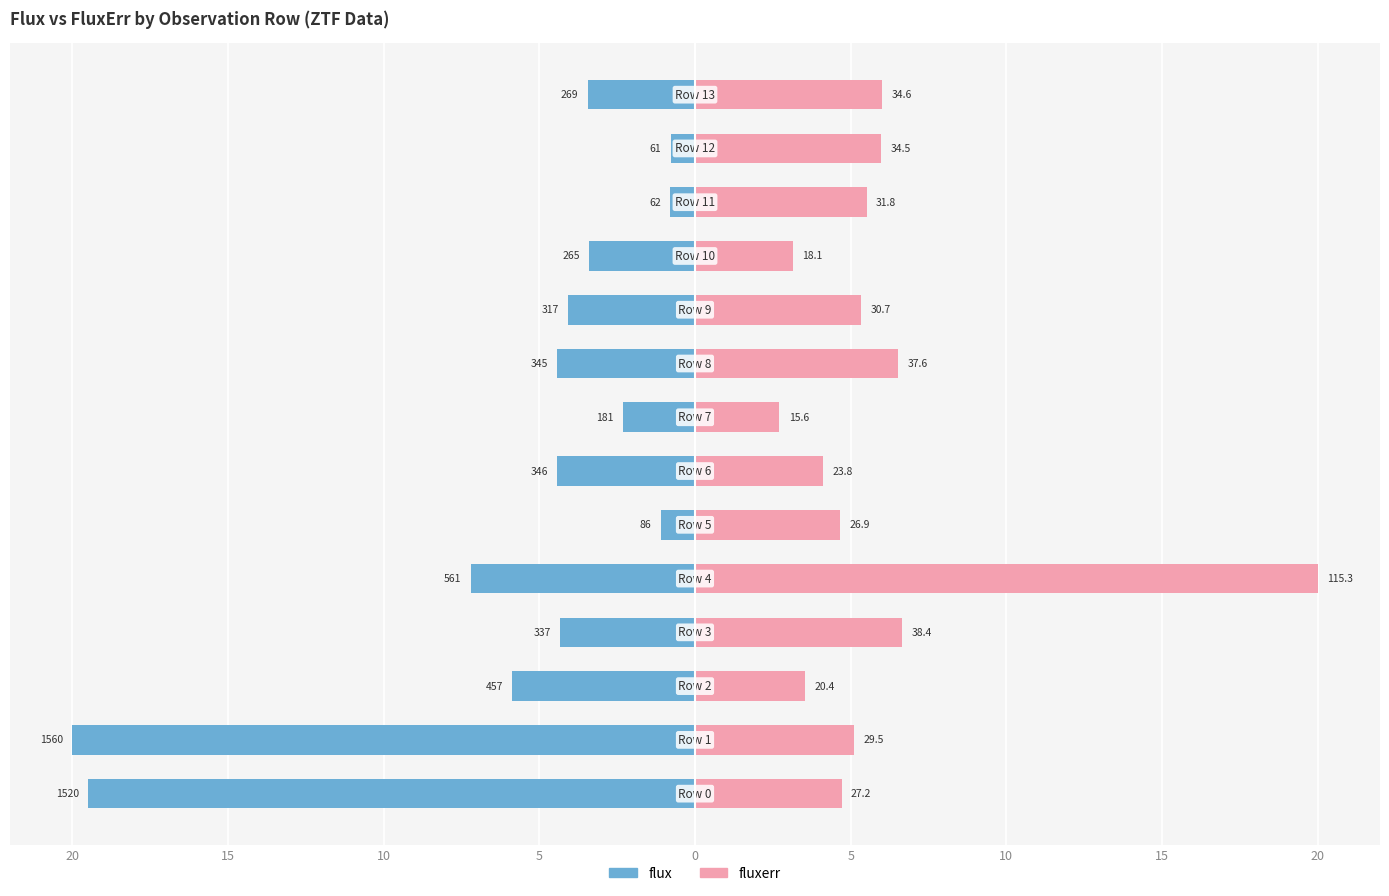

Reading left to right, what are all the values shown in this chart?

flux: -19.5	-20.0	-5.9	-4.3	-7.2	-1.1	-4.4	-2.3	-4.4	-4.1	-3.4	-0.8	-0.8	-3.4
fluxerr: 4.7	5.1	3.5	6.7	20.0	4.7	4.1	2.7	6.5	5.3	3.1	5.5	6.0	6.0